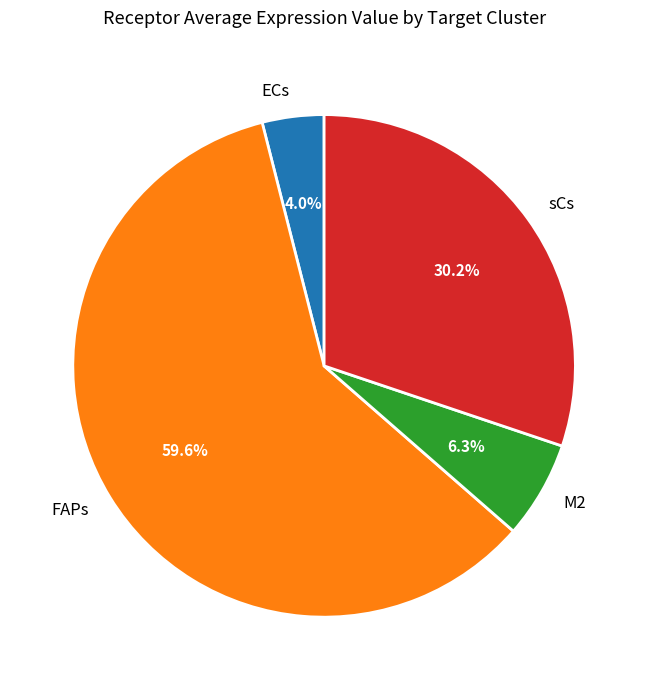

To the nearest percent, what portion does sCs represent?

30%